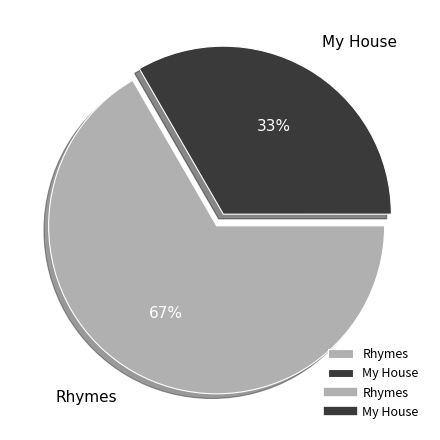

Is the sum of My House and Rhymes greater than half?

Yes